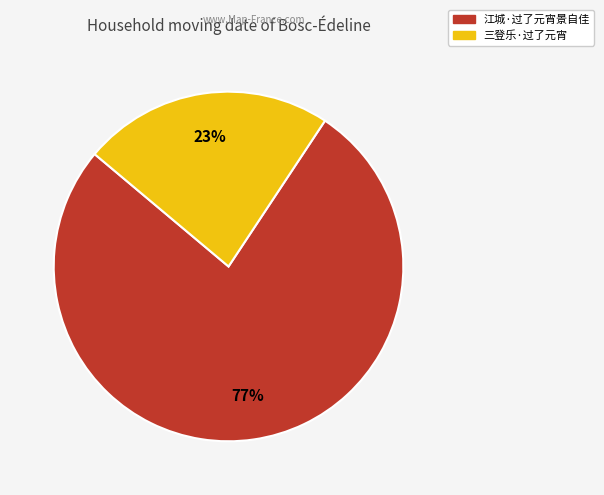

Which slice is the largest?

江城·过了元宵景自佳